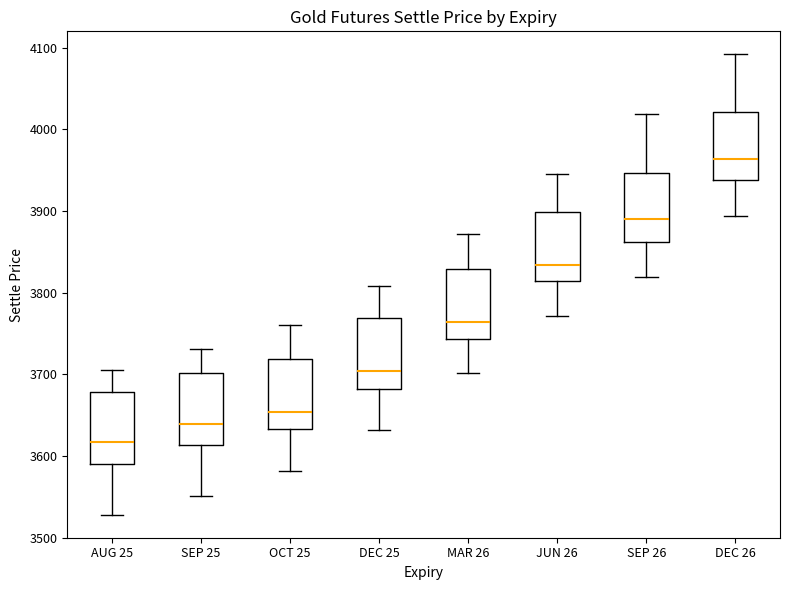

Which box has the highest median line?

DEC 26